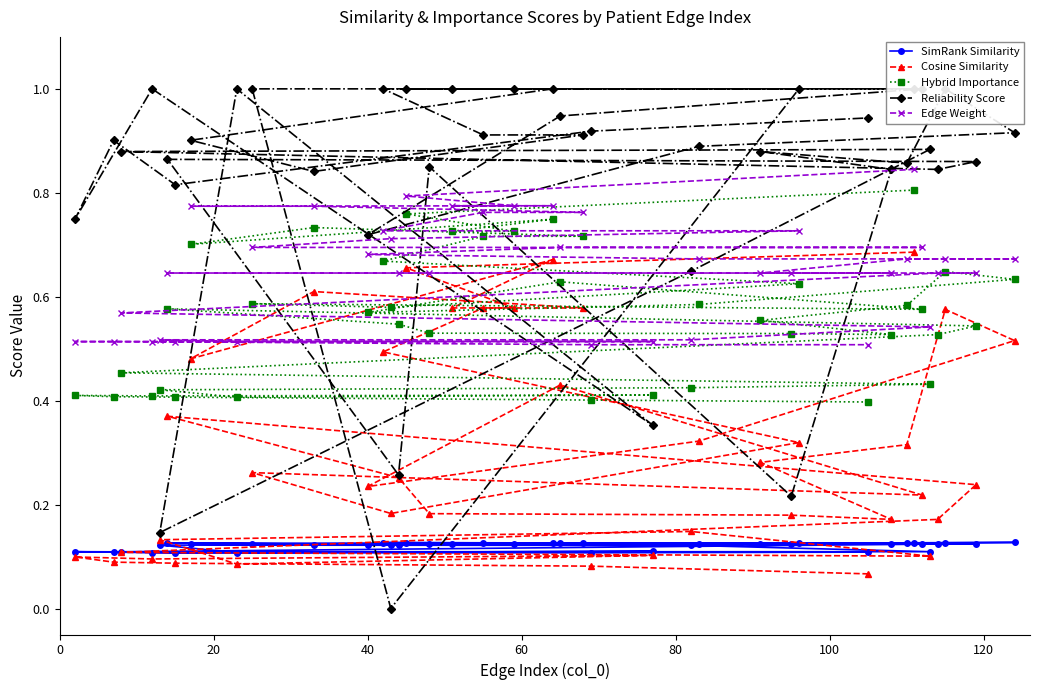

How many Edge Weight values are between 0 and 1?

40